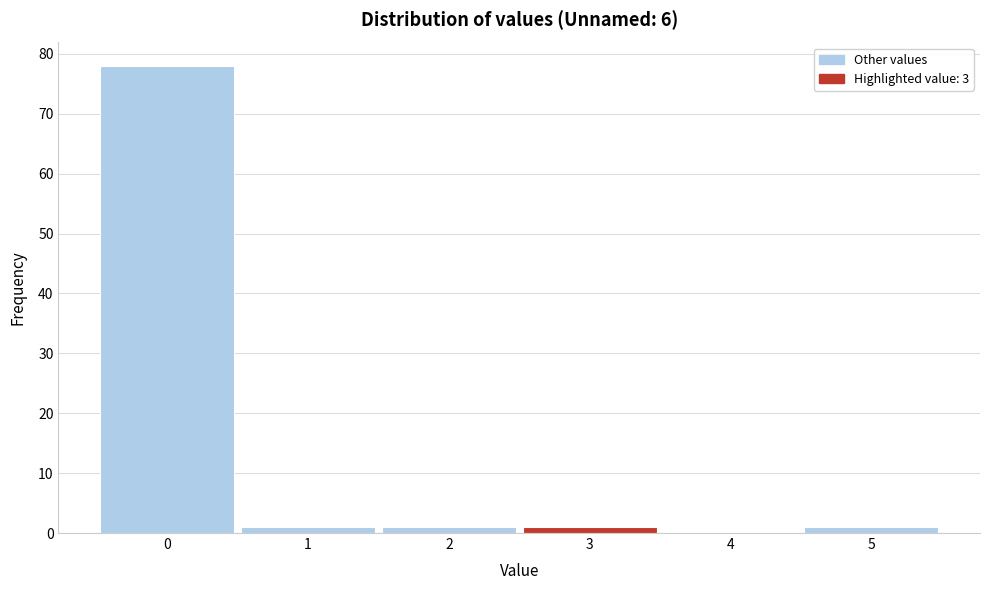

What is the height of the bar covering 1.5 to 2.5 on the x-axis? The values are not printed on the chart, so give them approximately, as read against the axis.

1